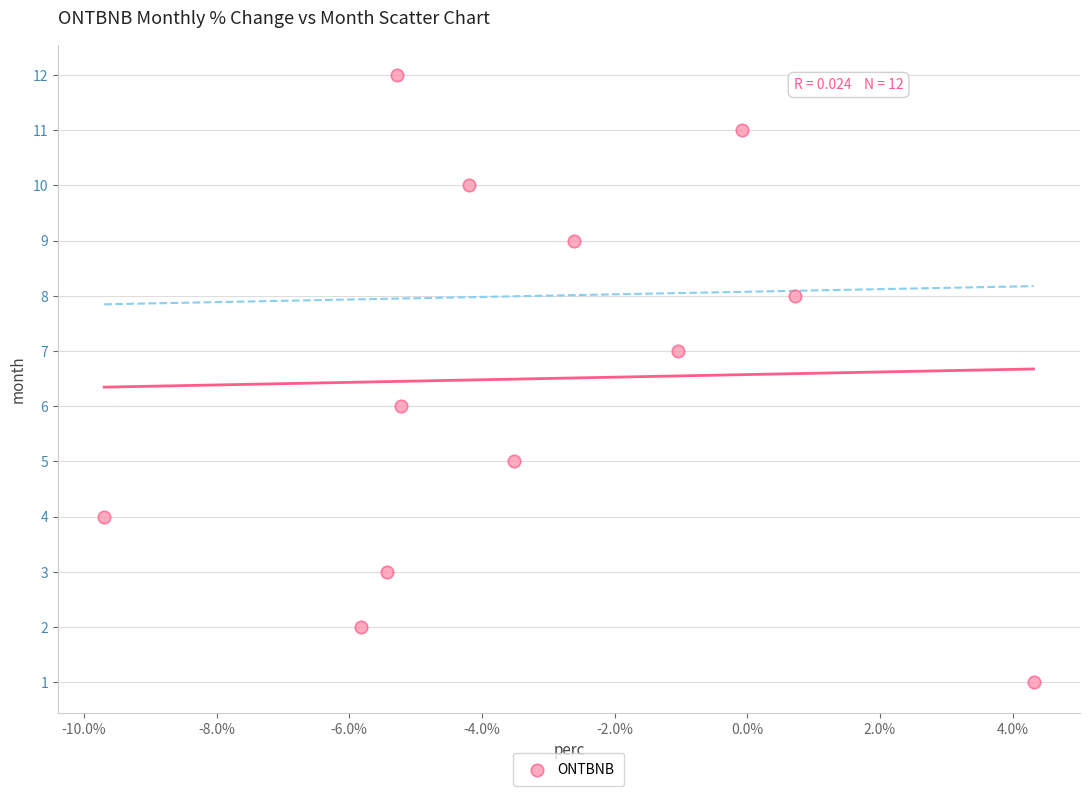

What is the range of Y values (max minus min)?

11